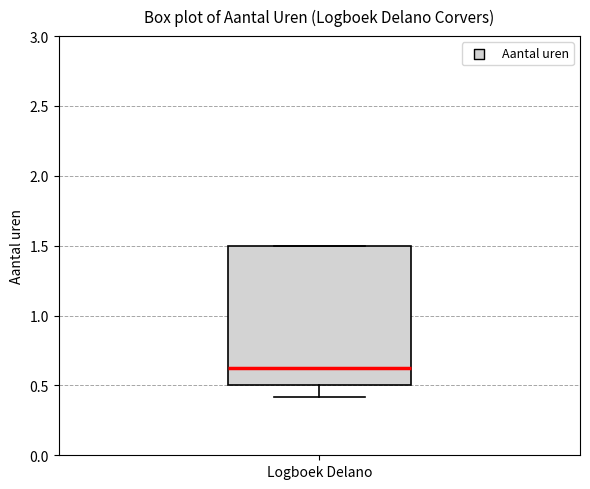

Read this box plot against the y-axis: the position of the median line, the range covered by the box, and the ends of both whiskers. The values are not printed on the chart, so give them approximately, as read against the axis.

median 0.65, box 0.50 to 1.50, whiskers 0.40 to 1.50